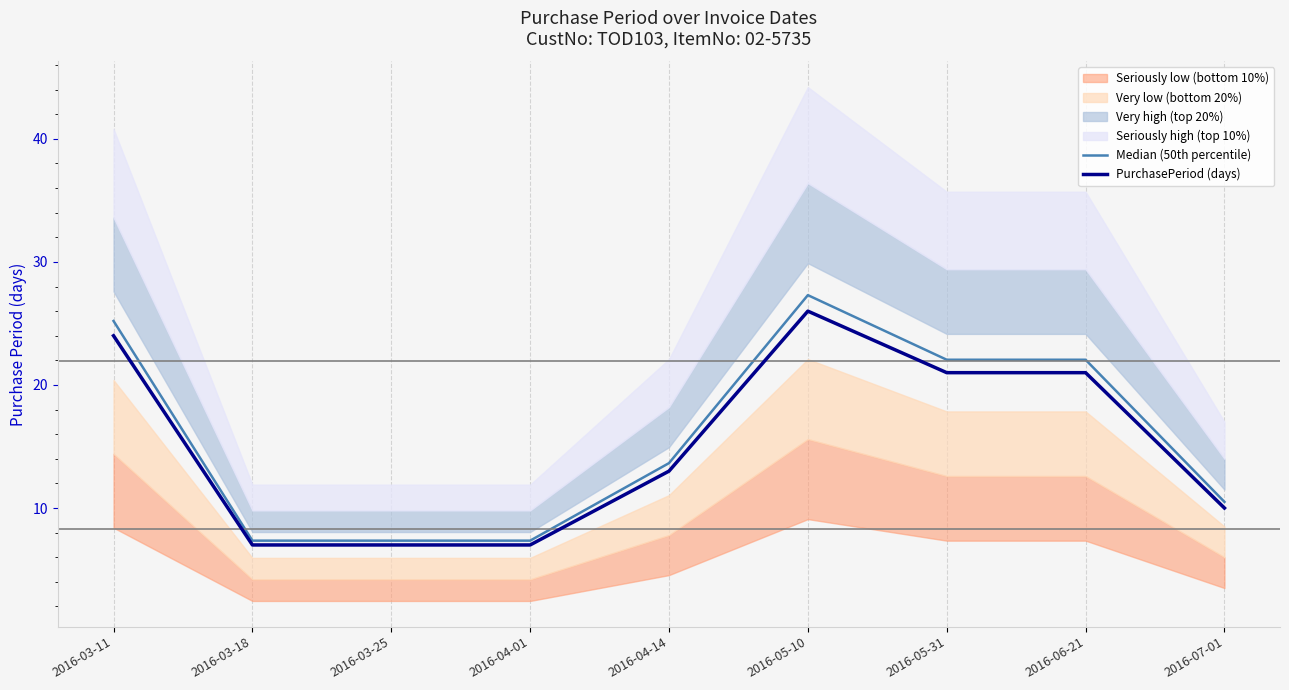

What is the value of the PurchasePeriod (days) point at the 1st from the left?

24.0